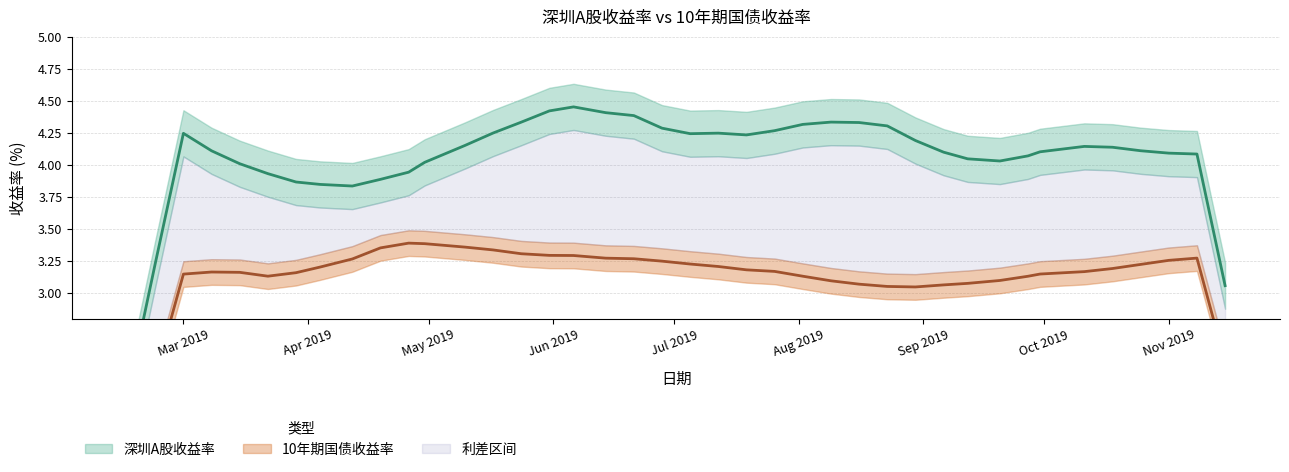

Which has a higher value, 2019-04-19 or 2019-11-01?

2019-11-01